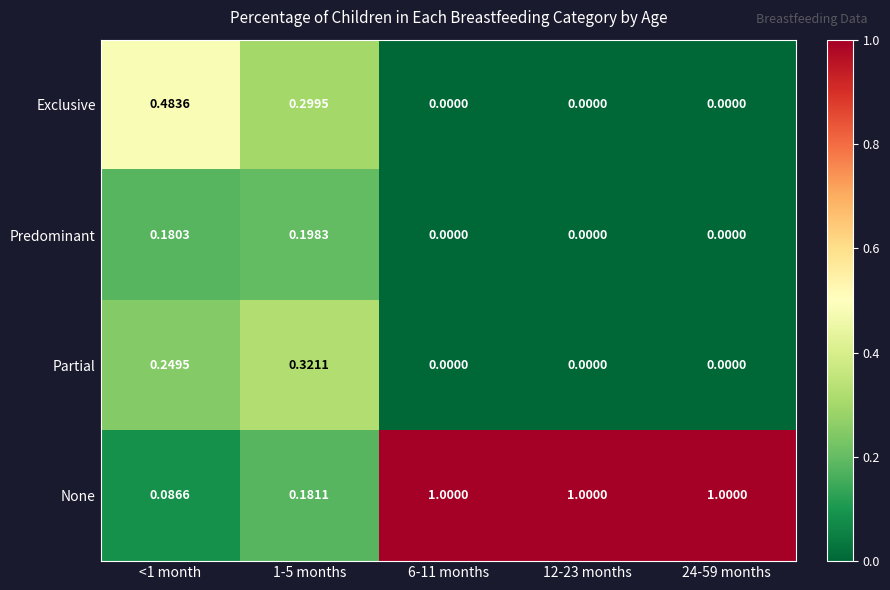

Which series has the largest total across all categories?

None